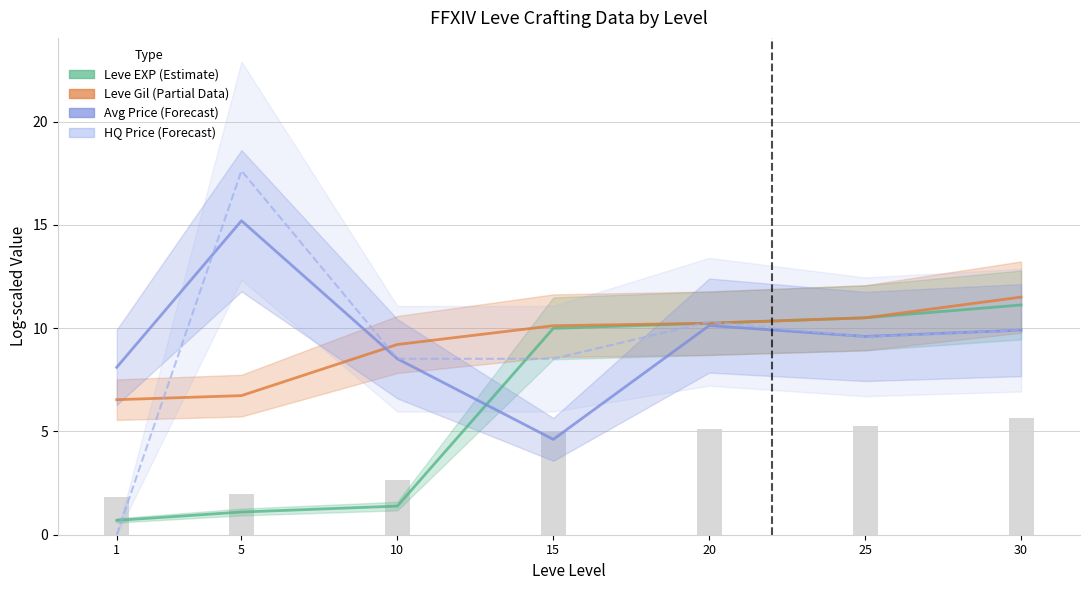

Read the Leve Gil (Partial Data) value at 1.

6.5